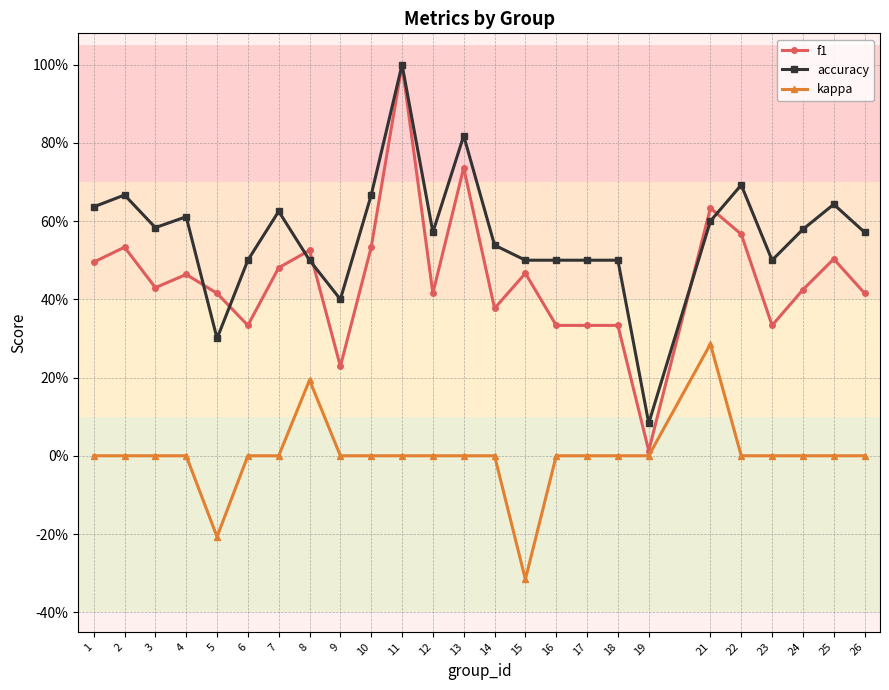

At which label does kappa first exceed 0?

8